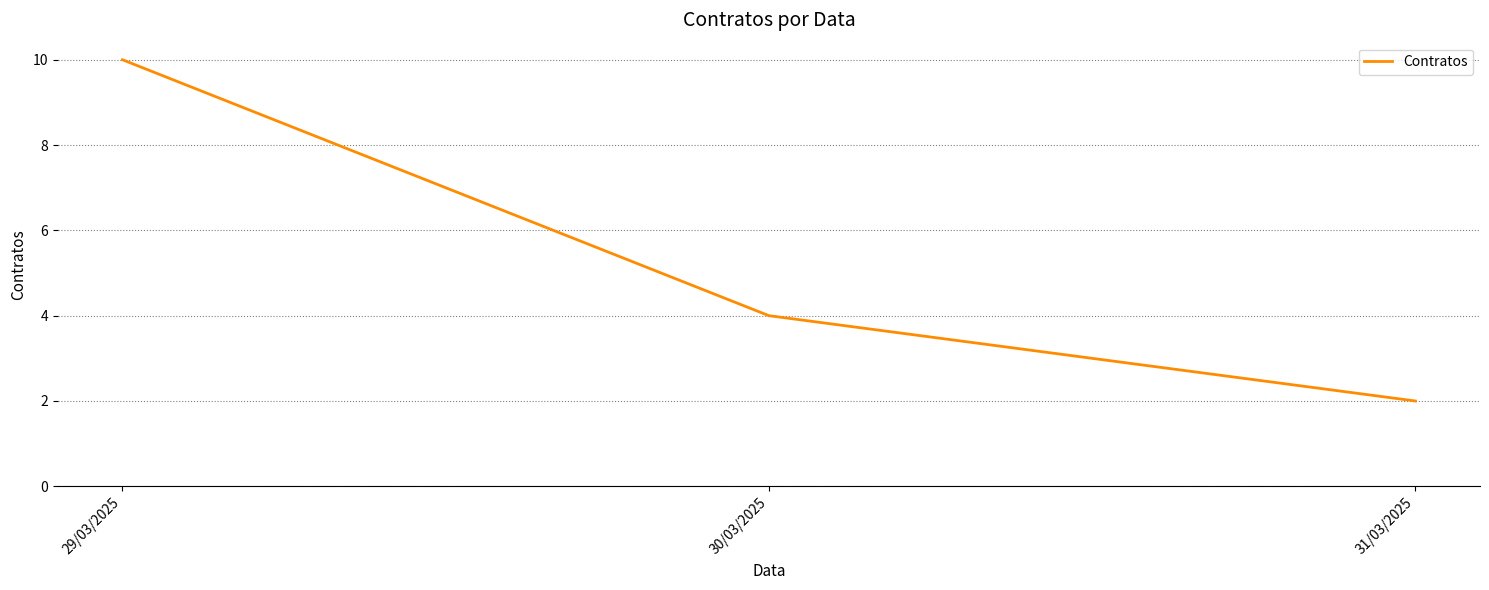

Rank the categories by value from lowest to highest.

31/03/2025, 30/03/2025, 29/03/2025